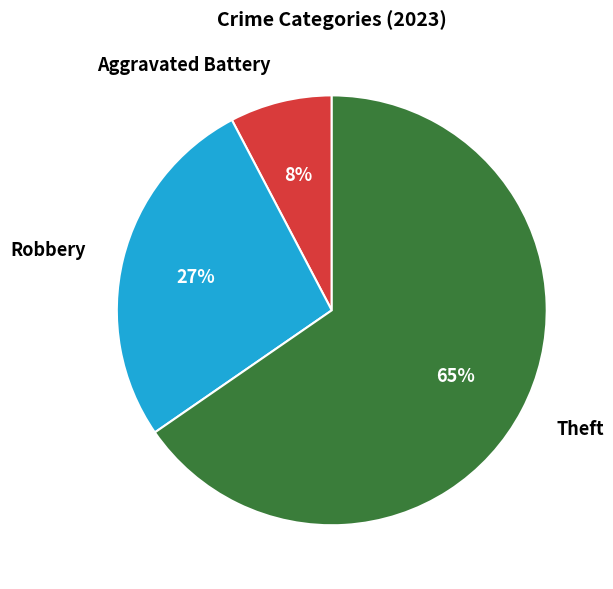

Between Aggravated Battery and Robbery, which is larger?

Robbery